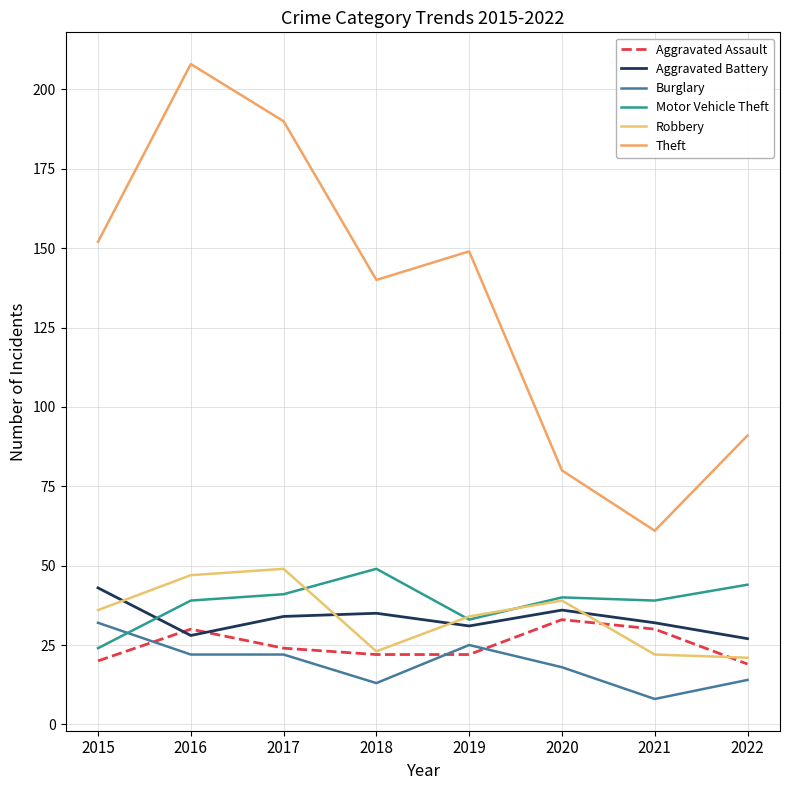

True or false: Theft and Aggravated Assault intersect in this chart.

False